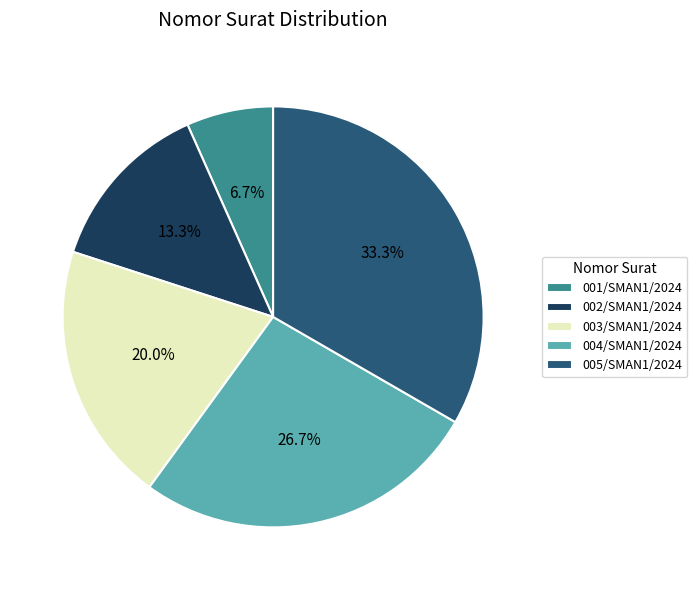

Is it true that 001/SMAN1/2024 is 7% of the pie?

True